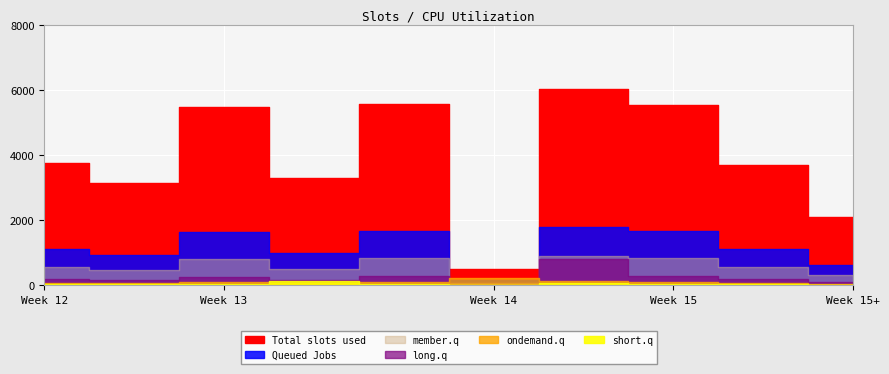

Does the chart display data point markers on the line(s)?

No